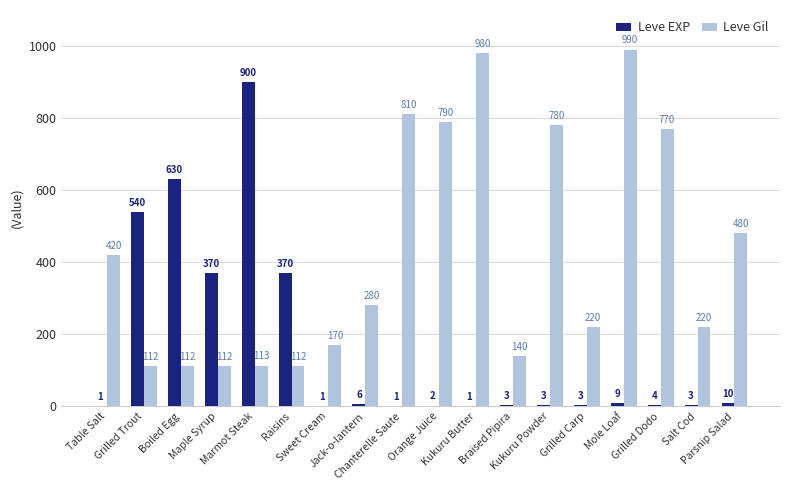

Which series has the widest spread of values?

Leve EXP